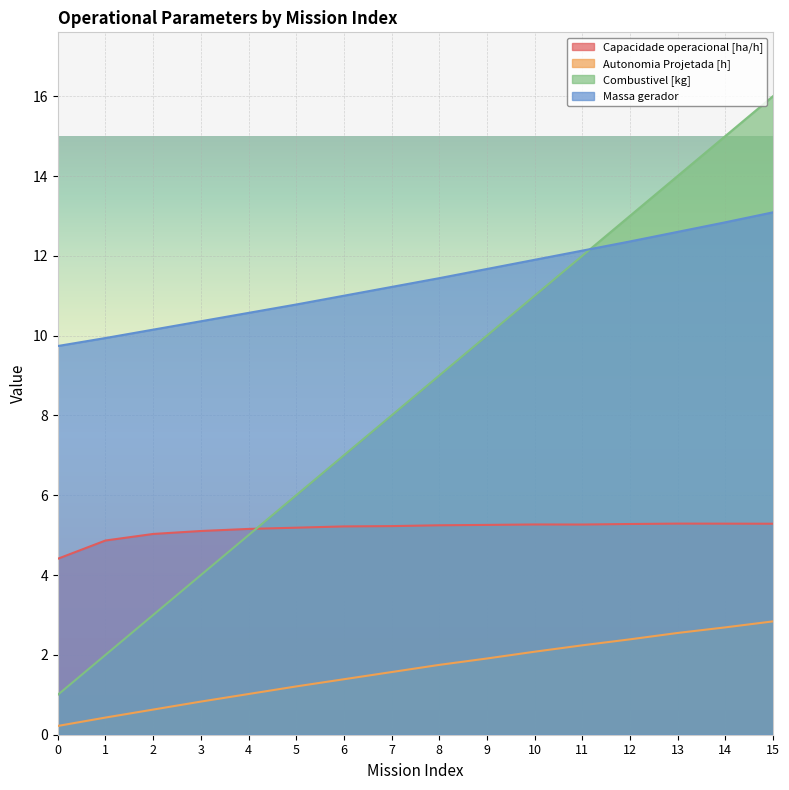

Reading left to right, extract all data points from this chart.

Capacidade operacional [ha/h]: 0=4.4	1=4.9	2=5.0	3=5.1	4=5.2	5=5.2	6=5.2	7=5.2	8=5.2	9=5.3	10=5.3	11=5.3	12=5.3	13=5.3	14=5.3	15=5.3
Autonomia Projetada [h]: 0=0.2	1=0.4	2=0.6	3=0.8	4=1.0	5=1.2	6=1.4	7=1.6	8=1.8	9=1.9	10=2.1	11=2.2	12=2.4	13=2.5	14=2.7	15=2.8
Combustivel [kg]: 0=1.0	1=2.0	2=3.0	3=4.0	4=5.0	5=6.0	6=7.0	7=8.0	8=9.0	9=10.0	10=11.0	11=12.0	12=13.0	13=14.0	14=15.0	15=16.0
Massa gerador: 0=9.7	1=9.9	2=10.2	3=10.4	4=10.6	5=10.8	6=11.0	7=11.2	8=11.4	9=11.7	10=11.9	11=12.1	12=12.4	13=12.6	14=12.8	15=13.1